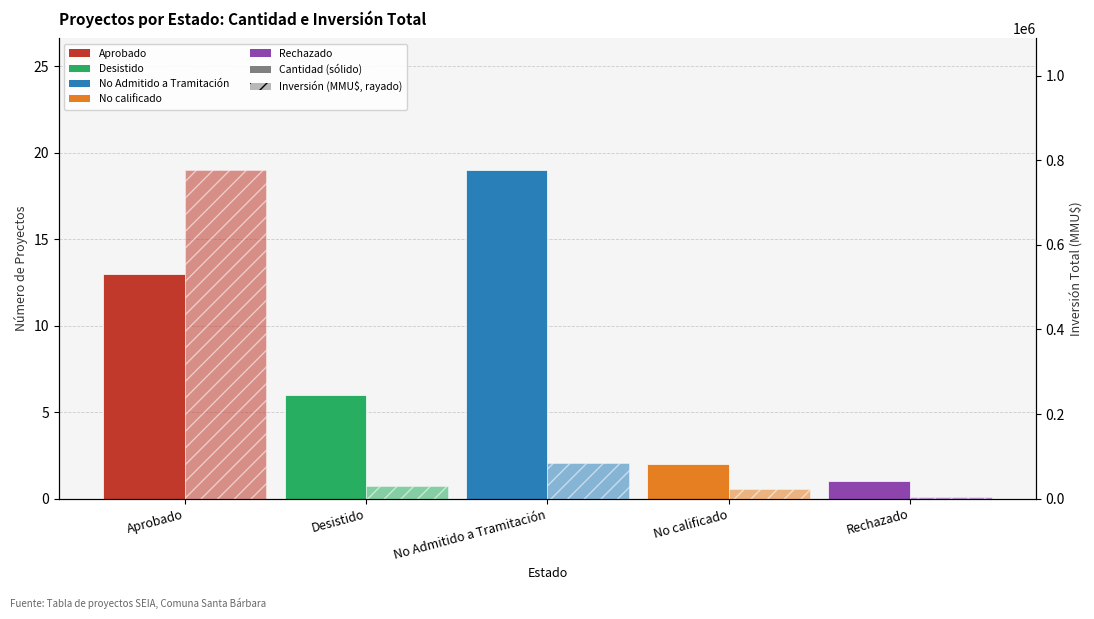

Which label corresponds to the smallest value in the chart?

Rechazado